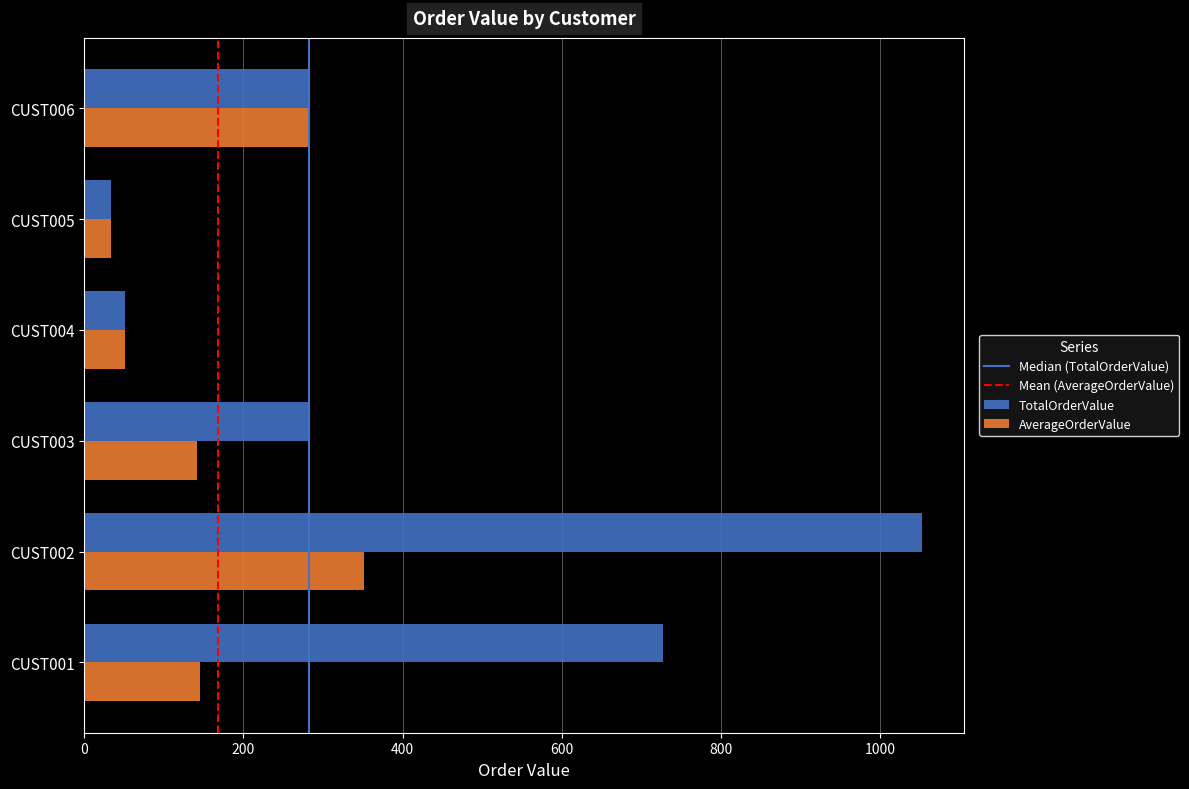

Rank the series by their maximum value, from lowest to highest.

AverageOrderValue, TotalOrderValue